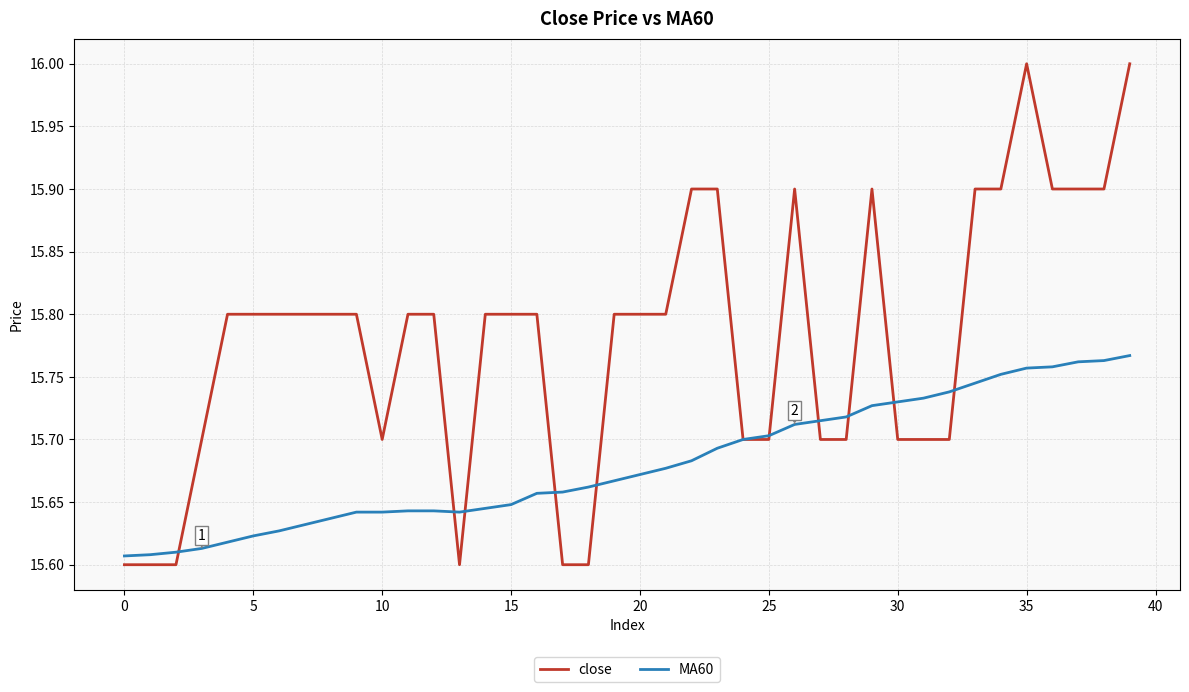

Which series has the largest range (max minus min)?

close